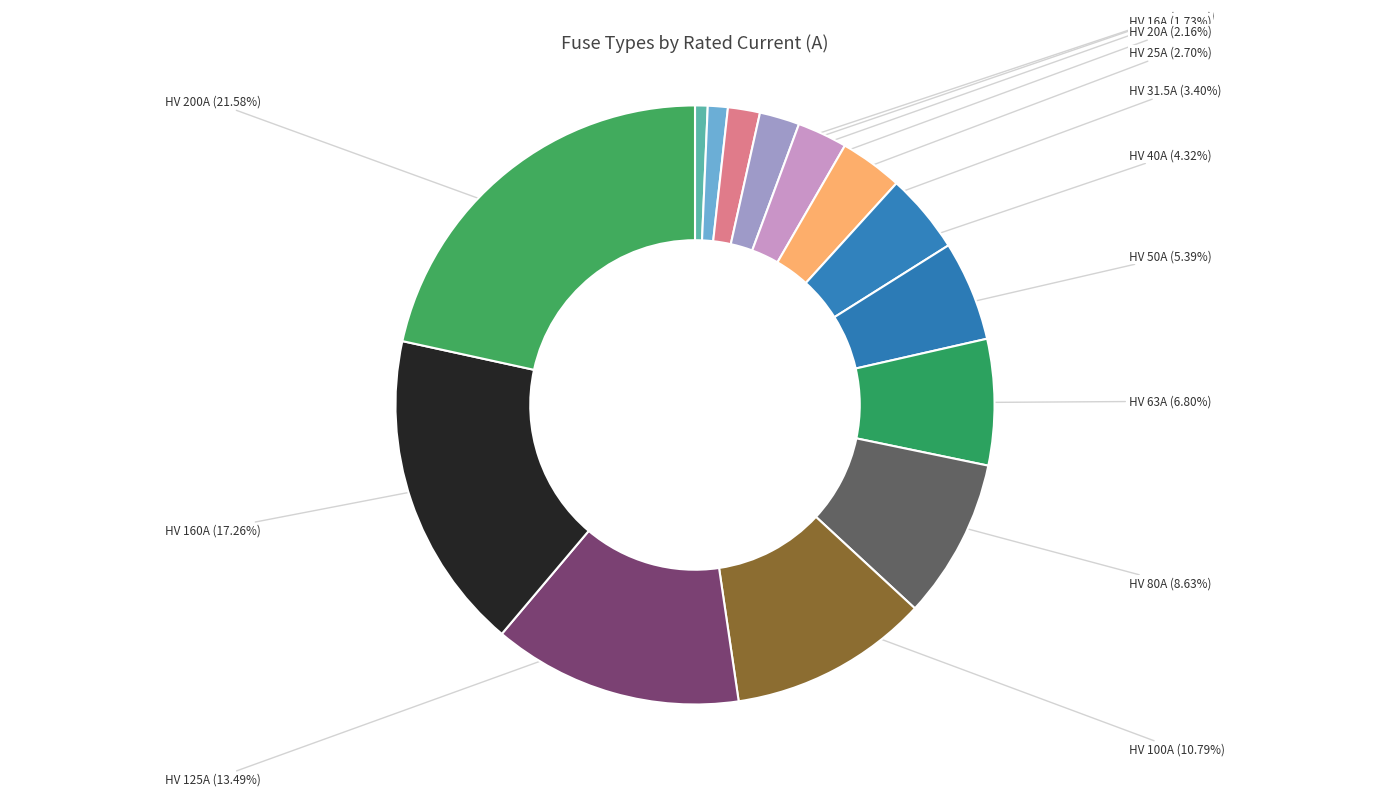

Is there a majority slice in this chart?

No